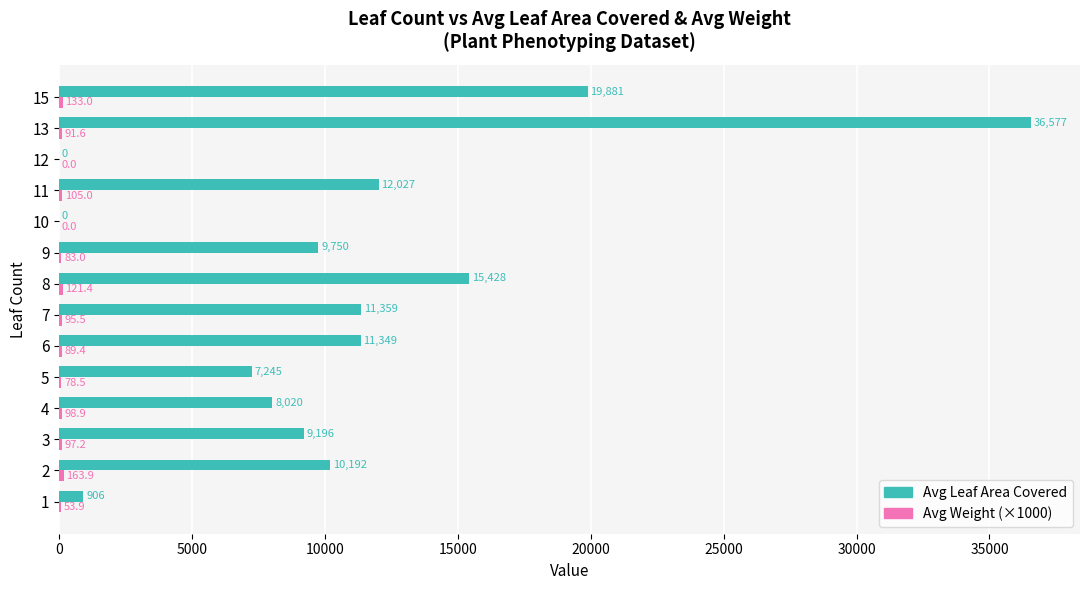

Is it true that Avg Leaf Area Covered equals 15428.5 at 8?

True